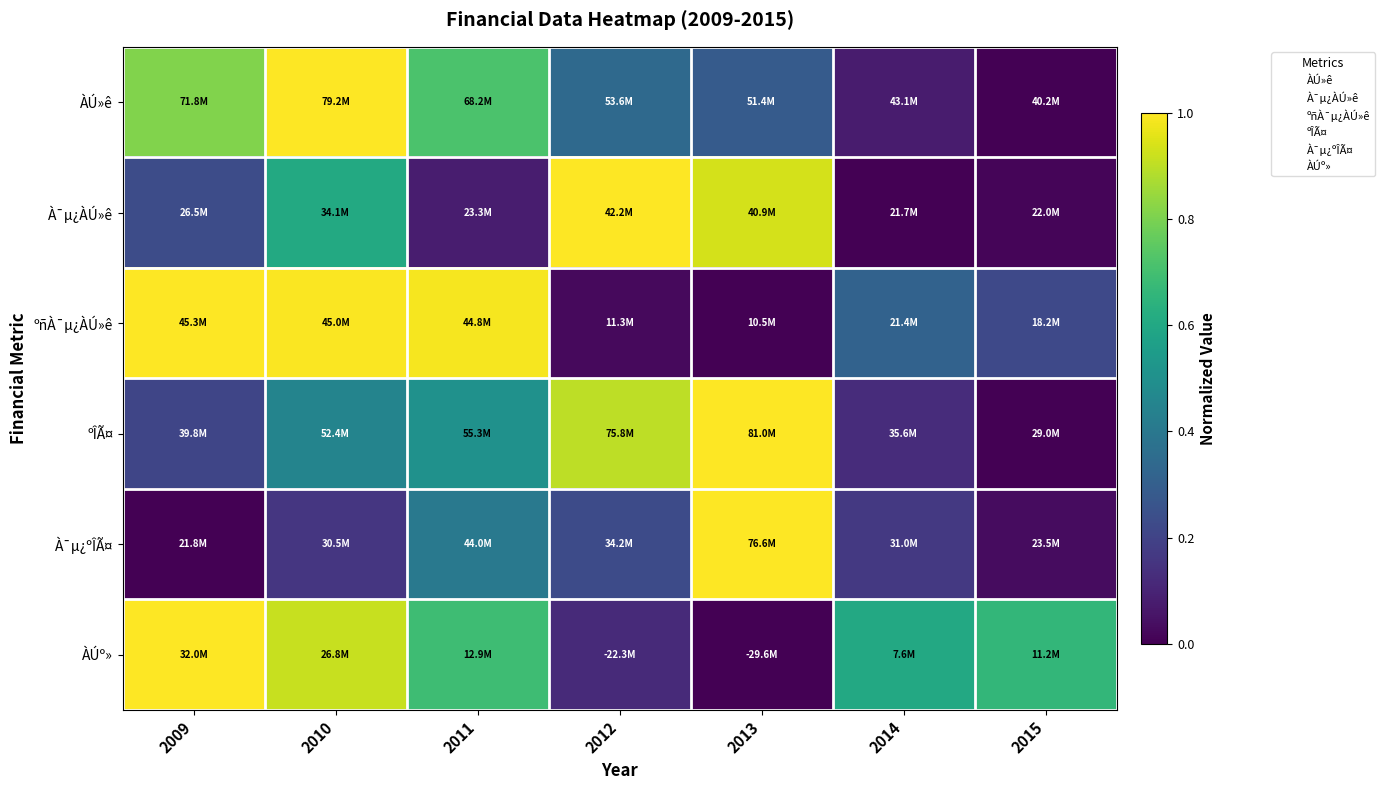

At which category is the sum across all series the highest?

2010